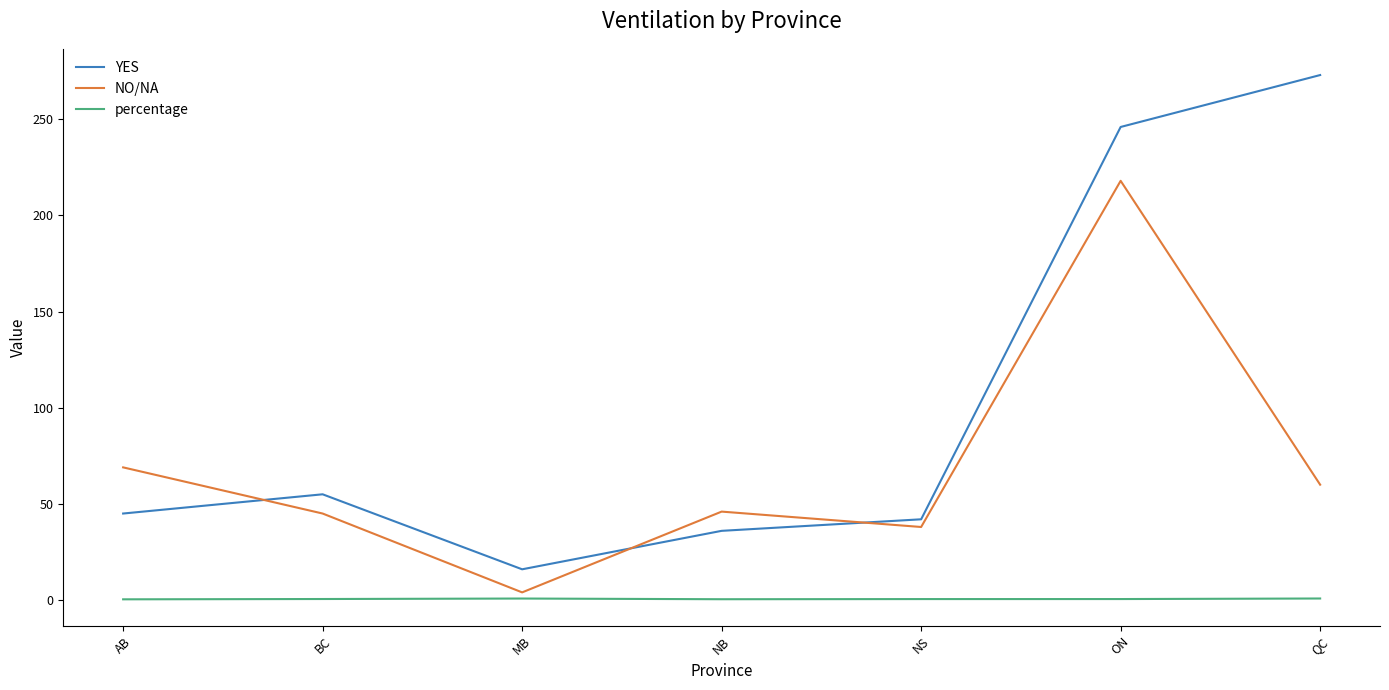

Which series has the largest range (max minus min)?

YES